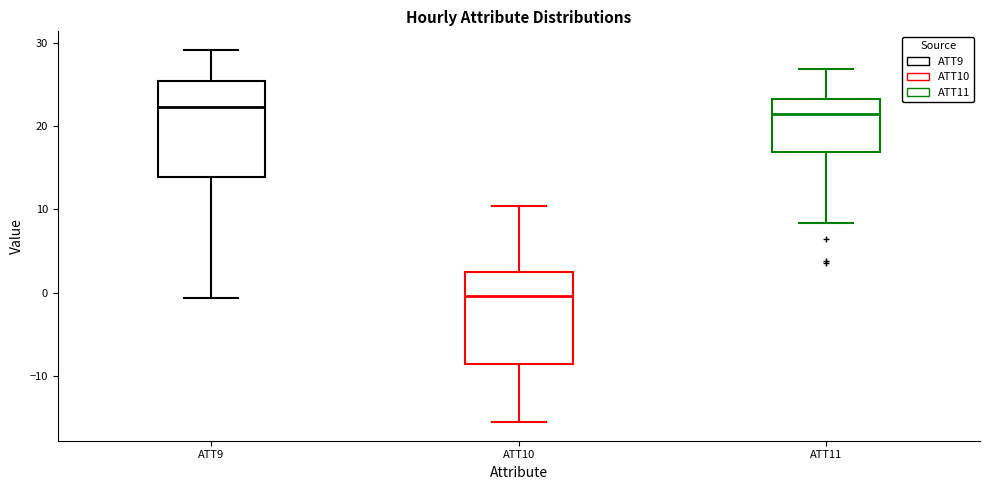

Reading left to right, read every box against the y-axis: the position of its median line, the range the box covers, and the ends of its whiskers. The values are not printed on the chart, so give them approximately, as read against the axis.

ATT9: median 22, box 14 to 25, whiskers -1 to 29
ATT10: median 0, box -9 to 2, whiskers -15 to 10
ATT11: median 21, box 17 to 23, whiskers 8 to 27